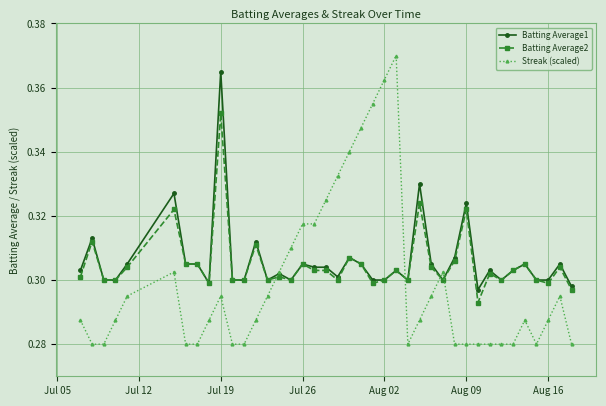

Rank the series by their maximum value, from lowest to highest.

Batting Average2, Batting Average1, Streak (scaled)